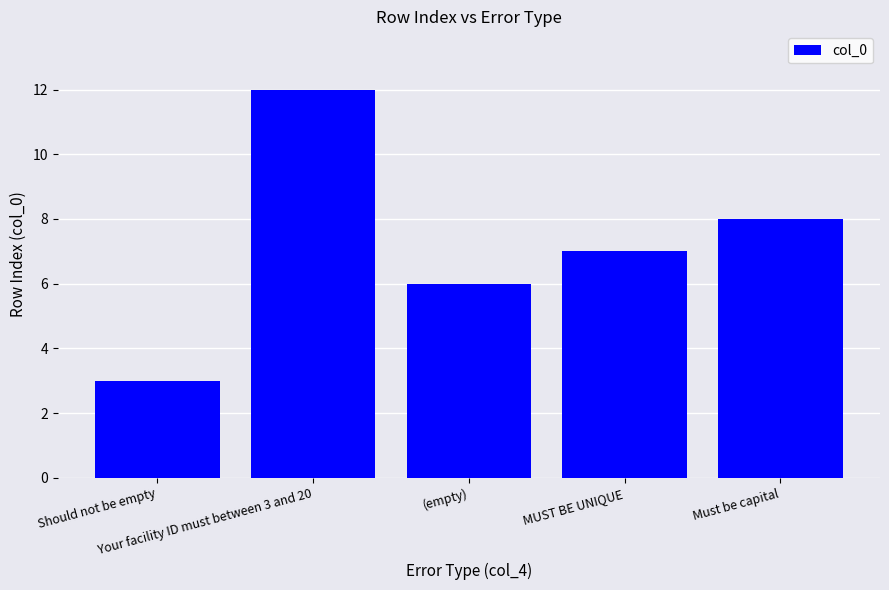

Reading left to right, transcribe all the data shown in this chart.

Should not be empty=3	Your facility ID must between 3 and 20=12	(empty)=6	MUST BE UNIQUE=7	Must be capital=8